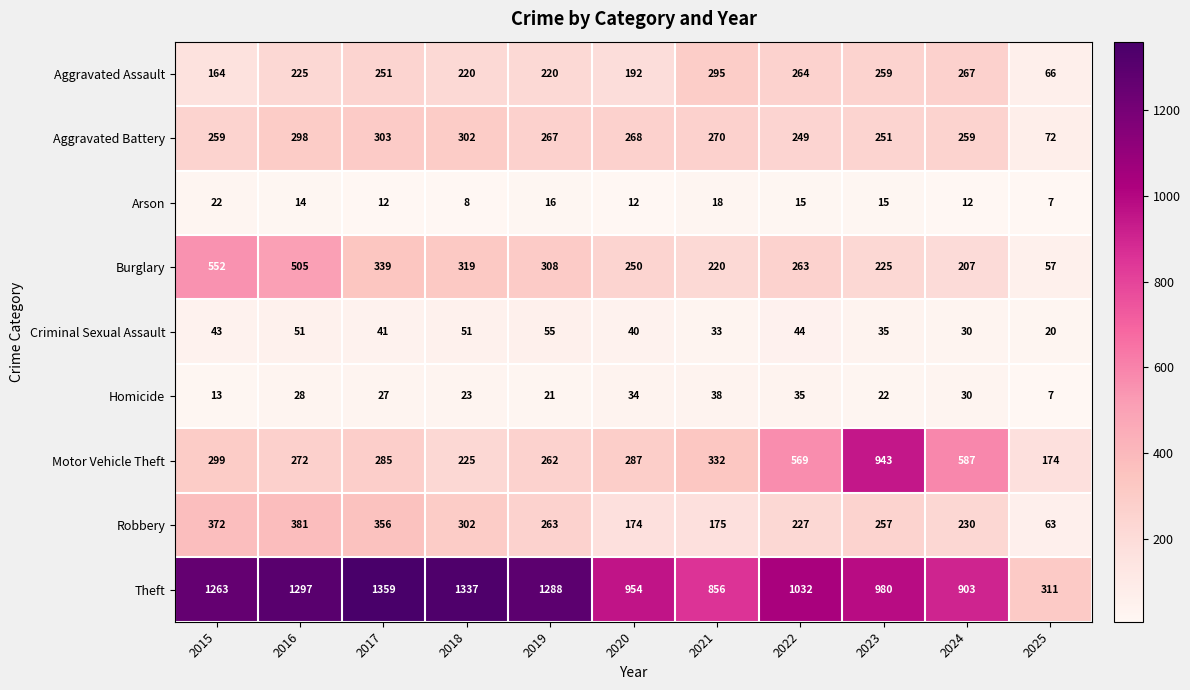

Which category has the lowest value across all series?

2025